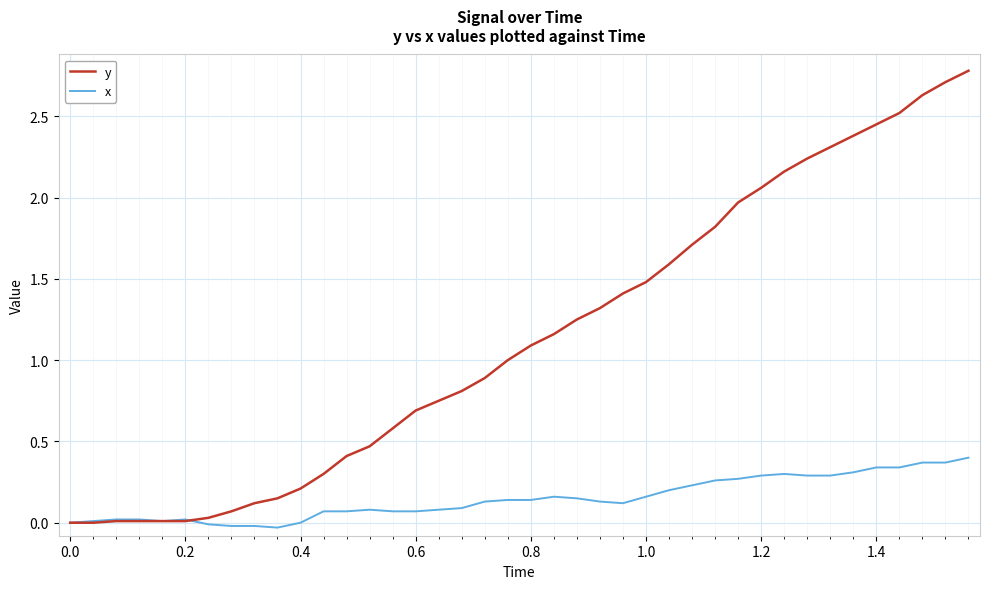

Rank the series by their average value, from highest to lowest.

y, x